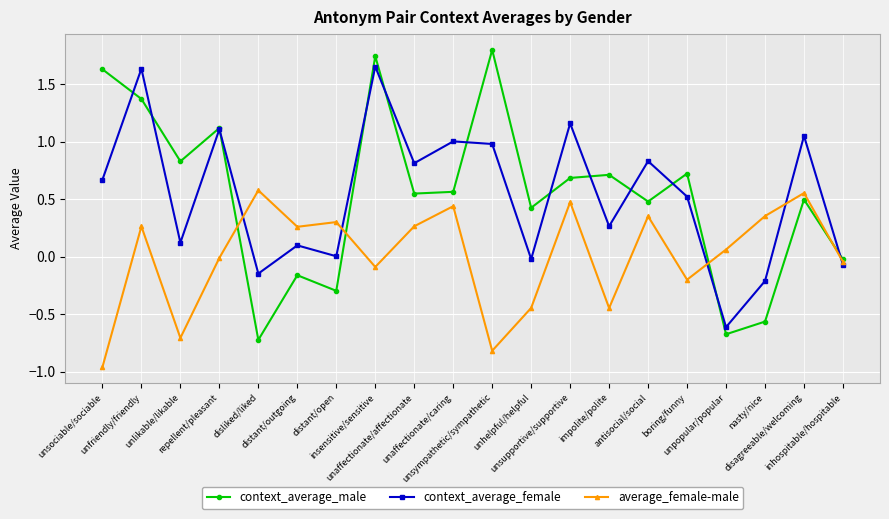

True or false: average_female-male has more than 2 points higher than both neighbors.

True